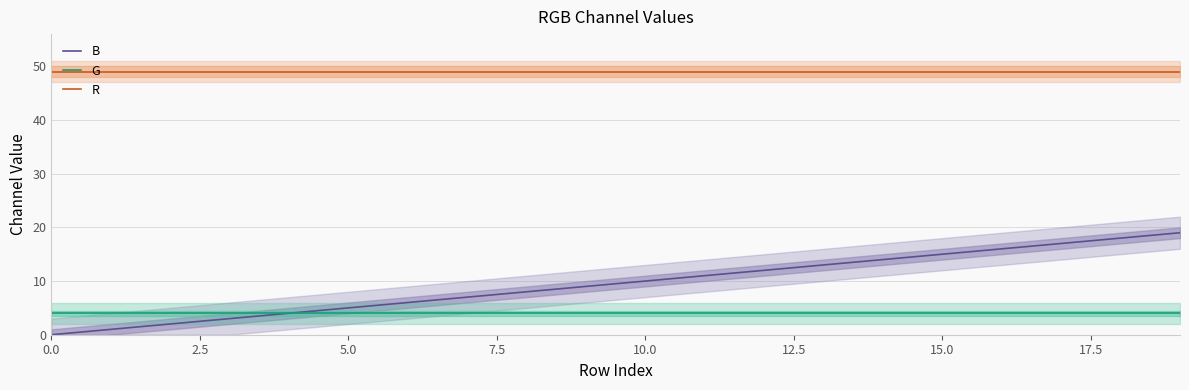

Count the number of data series in this chart.

3